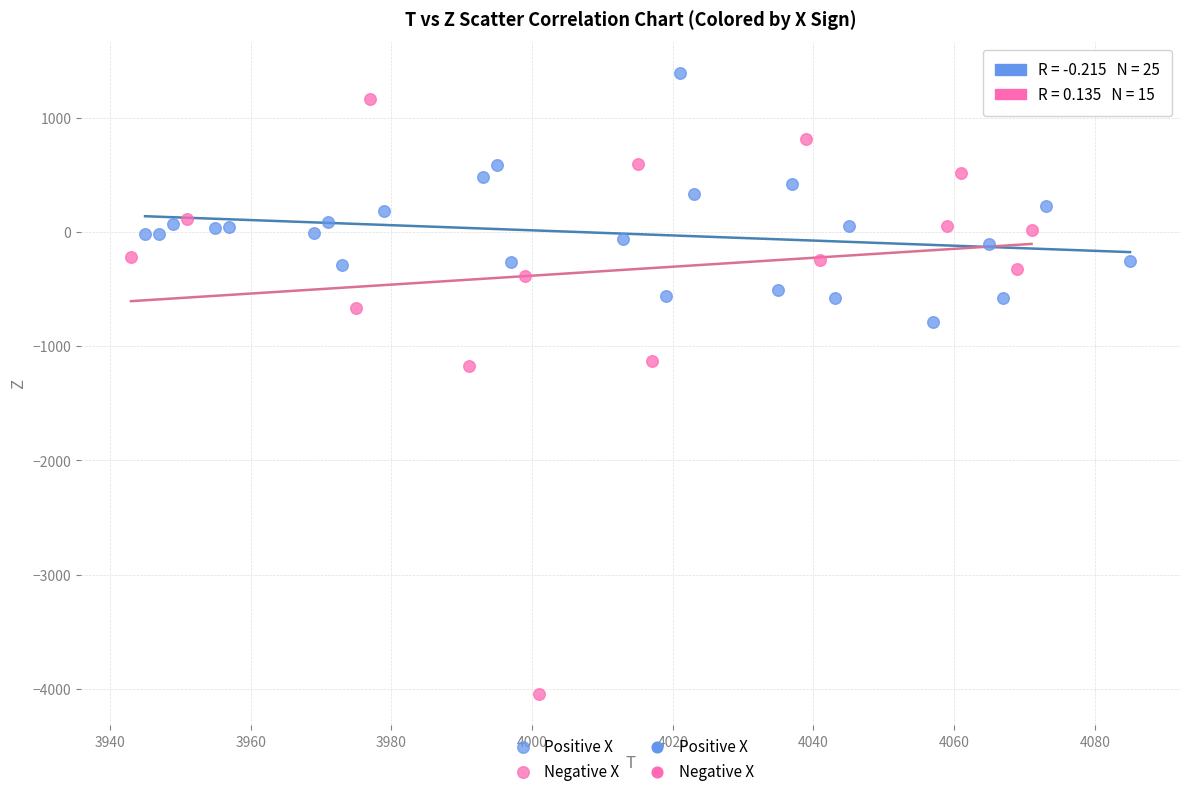

Which series contains the lowest Y value?

Negative X